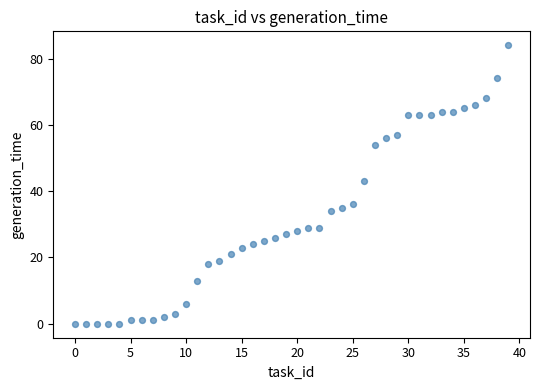

What Y value in the scatter plot is closest to 42?

43